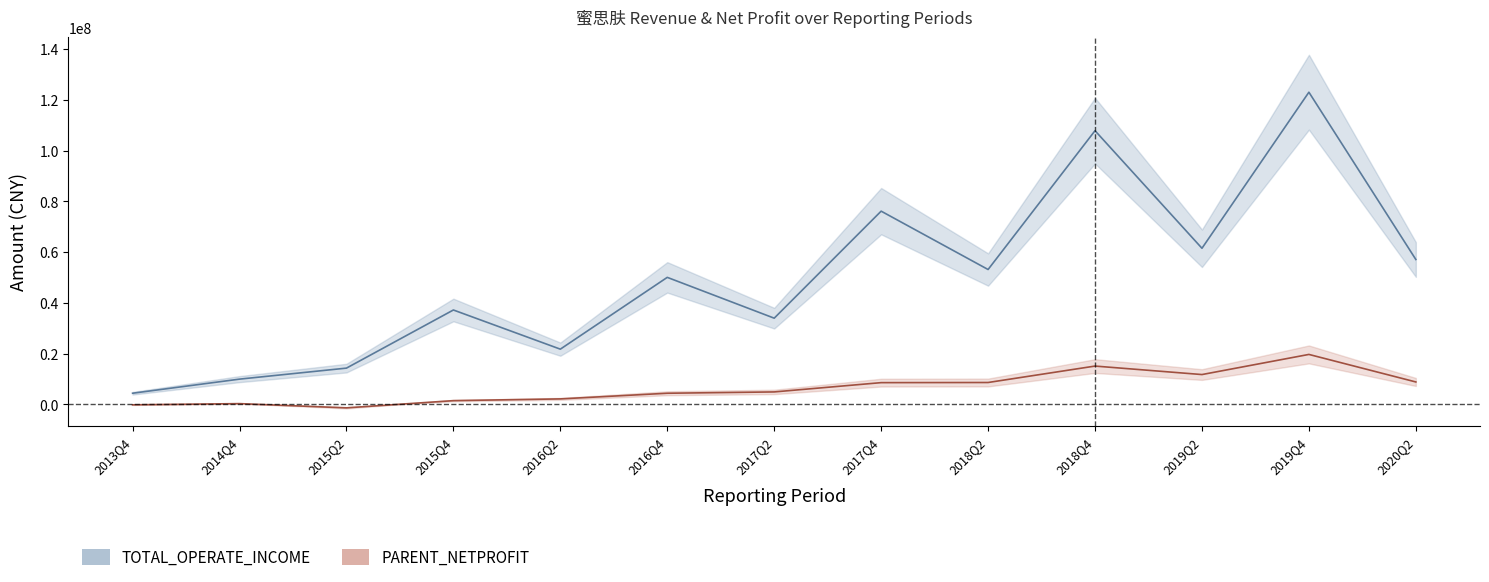

In PARENT_NETPROFIT, how many points are higher than both neighbors (excluding endpoints)?

3